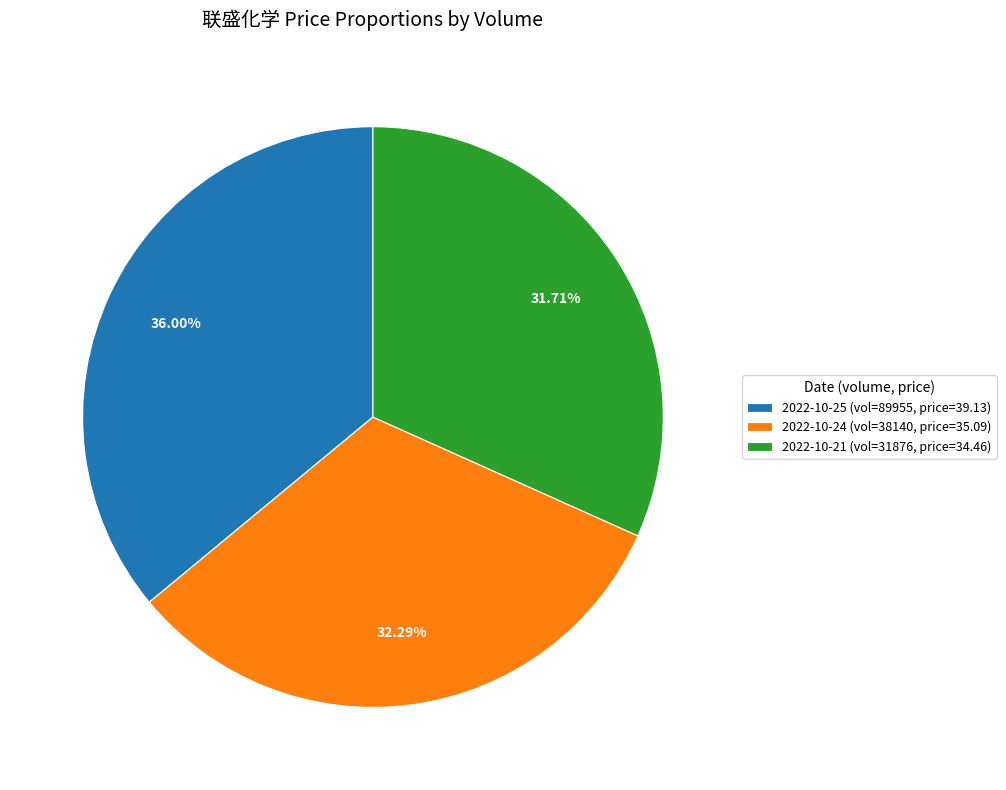

To the nearest percent, what is the average slice percentage?

33%